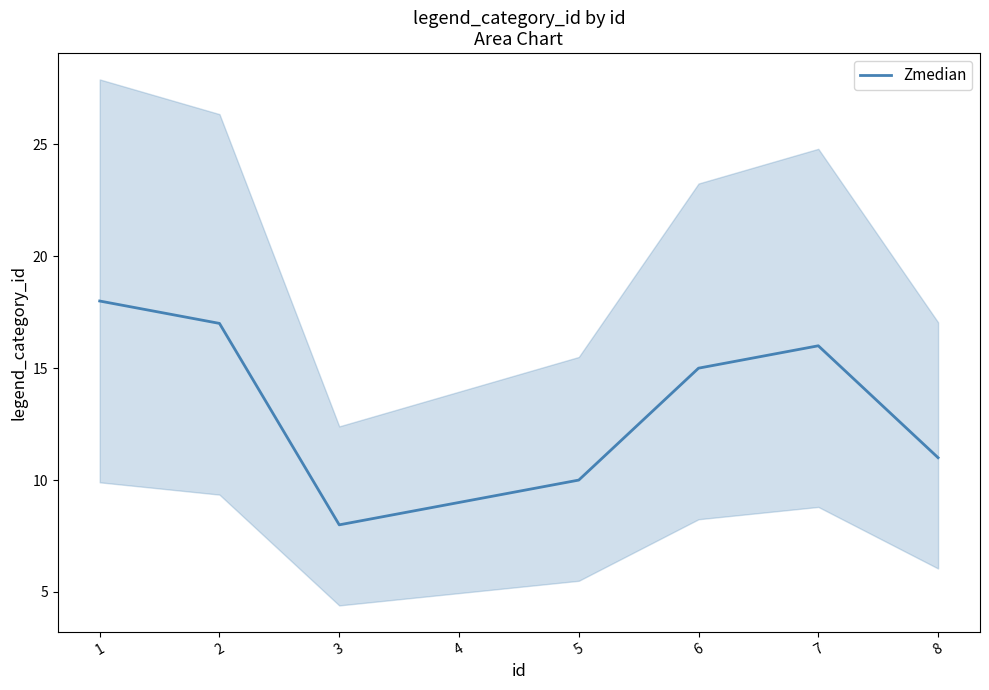

The value at 6 is 6. True or false?

False